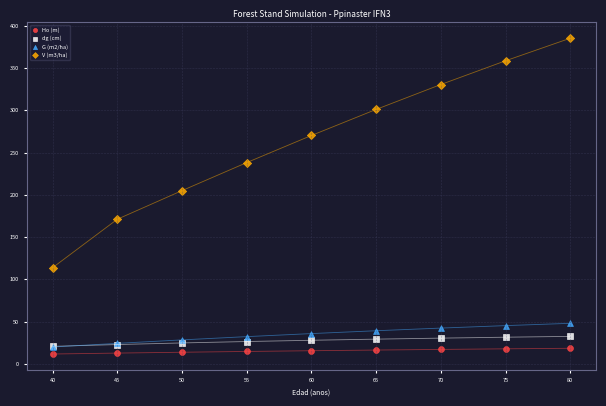

Across all series, what Y value is closest to 198?

205.0